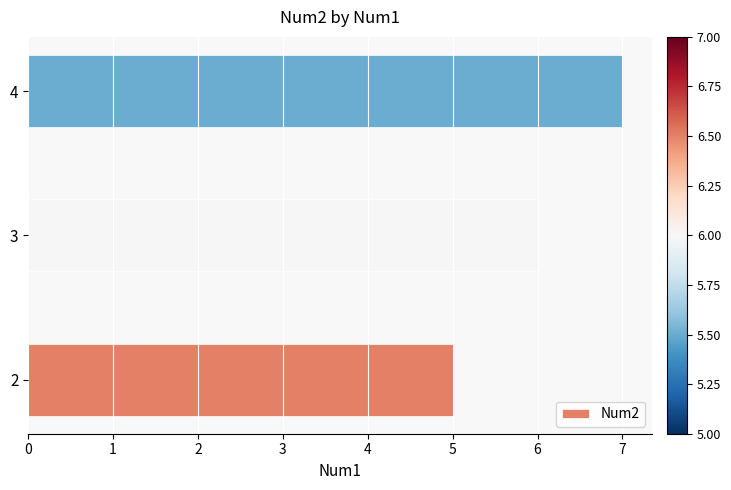

How many values are between 5 and 7?

3